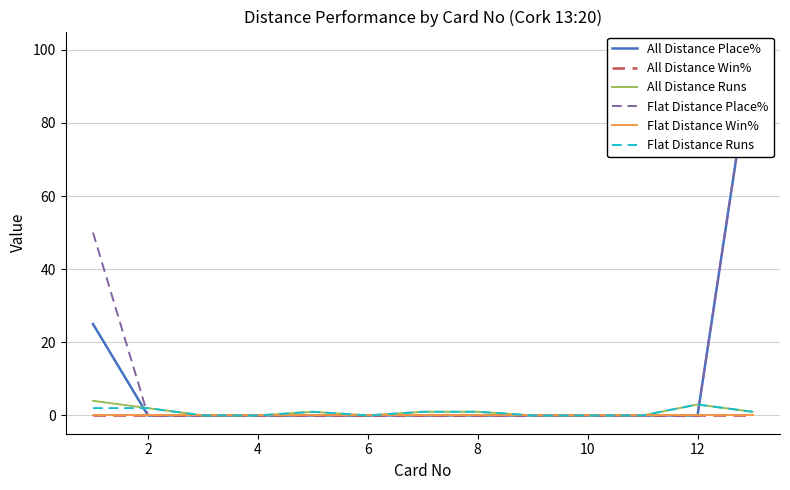

What is the difference between the maximum and minimum values in the Flat Distance Place% series?

100